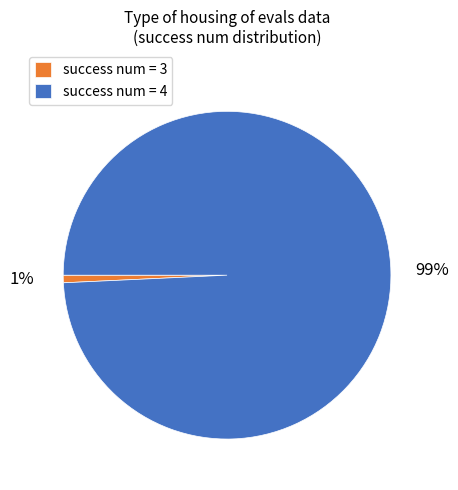

The success num = 4 slice represents 99% of the pie. True or false?

True